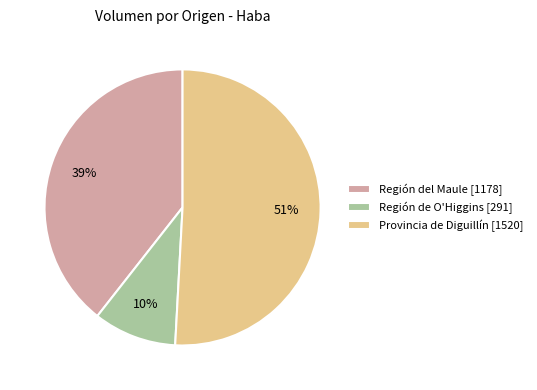

To the nearest percent, what portion does Región de O'Higgins [291] represent?

10%